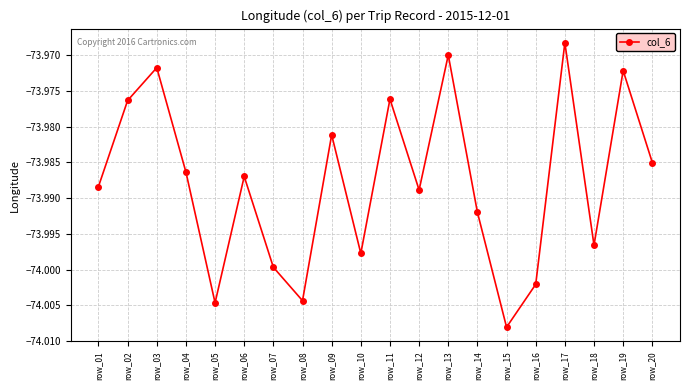

Does the chart display data point markers on the line(s)?

Yes